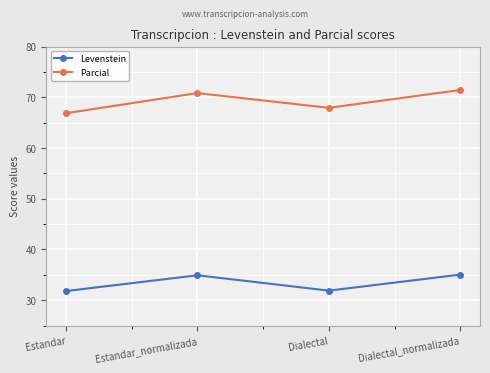

True or false: Parcial has more than 0 points higher than both neighbors.

True